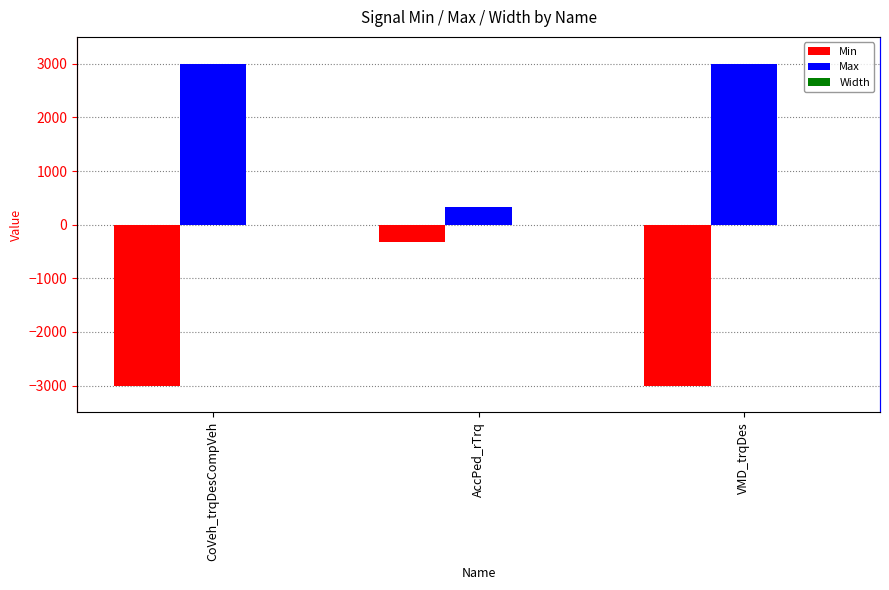

At which label does Width reach its minimum?

CoVeh_trqDesCompVeh